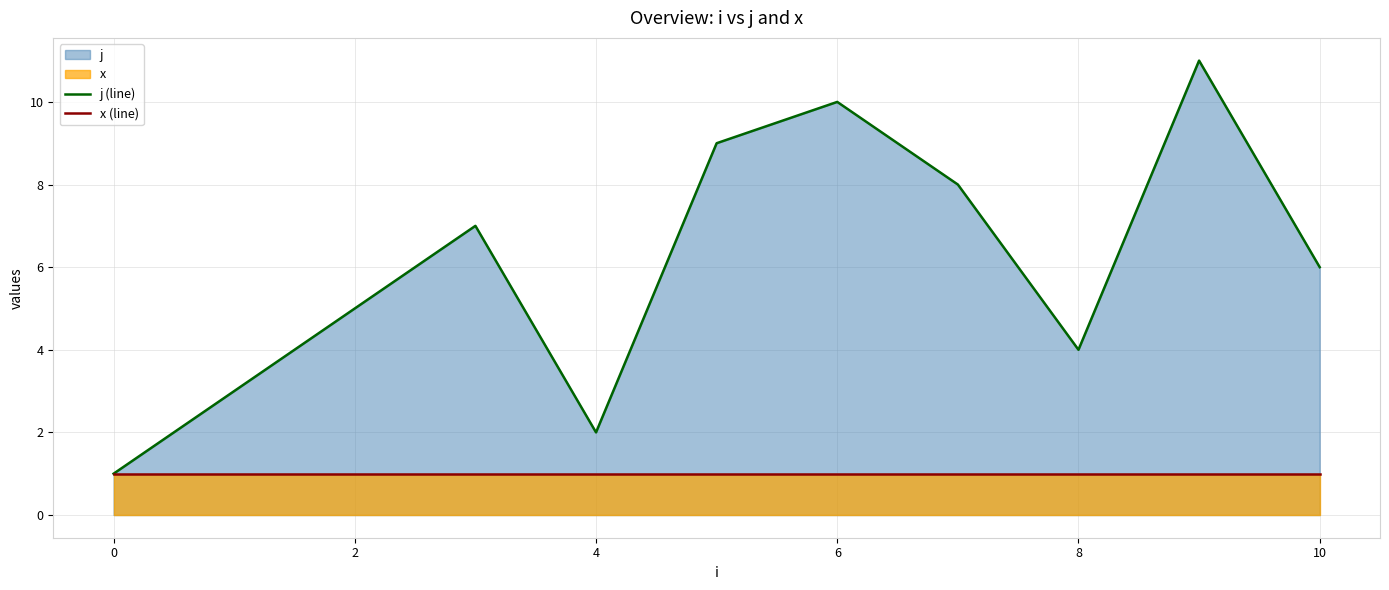

How many values in the j (line) series exceed 6?

5